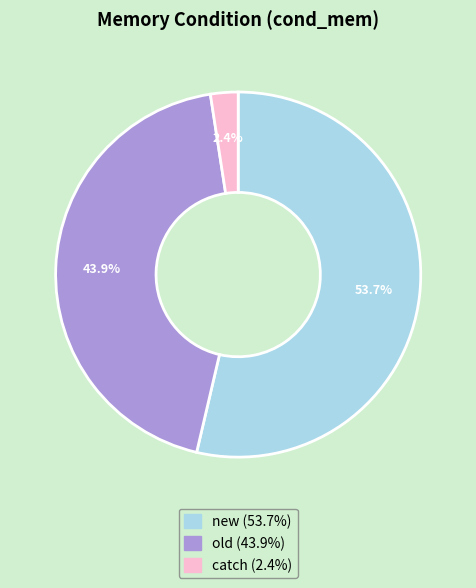

Is the sum of new and old greater than half?

Yes